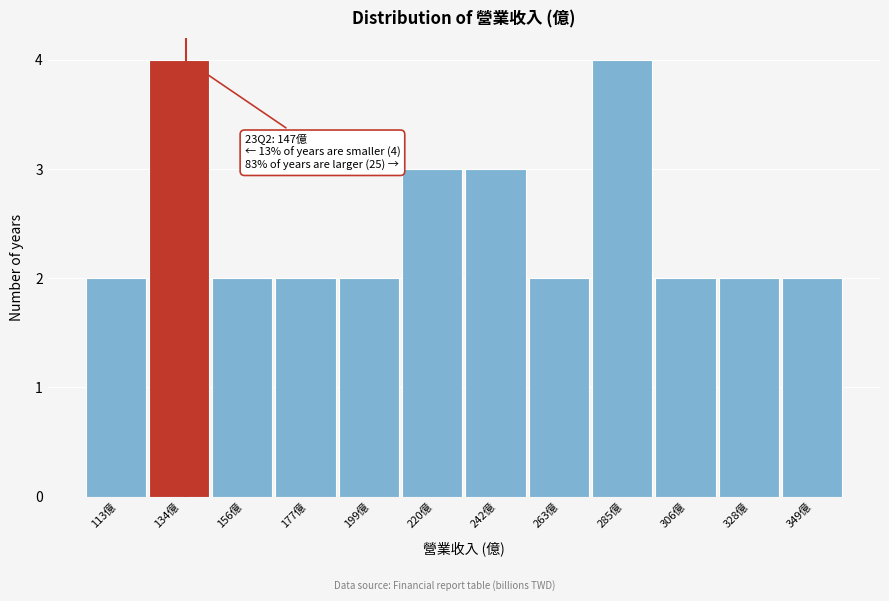

Reading right to left, list all the values displayed in this chart.

349億=2	328億=2	306億=2	285億=4	263億=2	242億=3	220億=3	199億=2	177億=2	156億=2	134億=4	113億=2